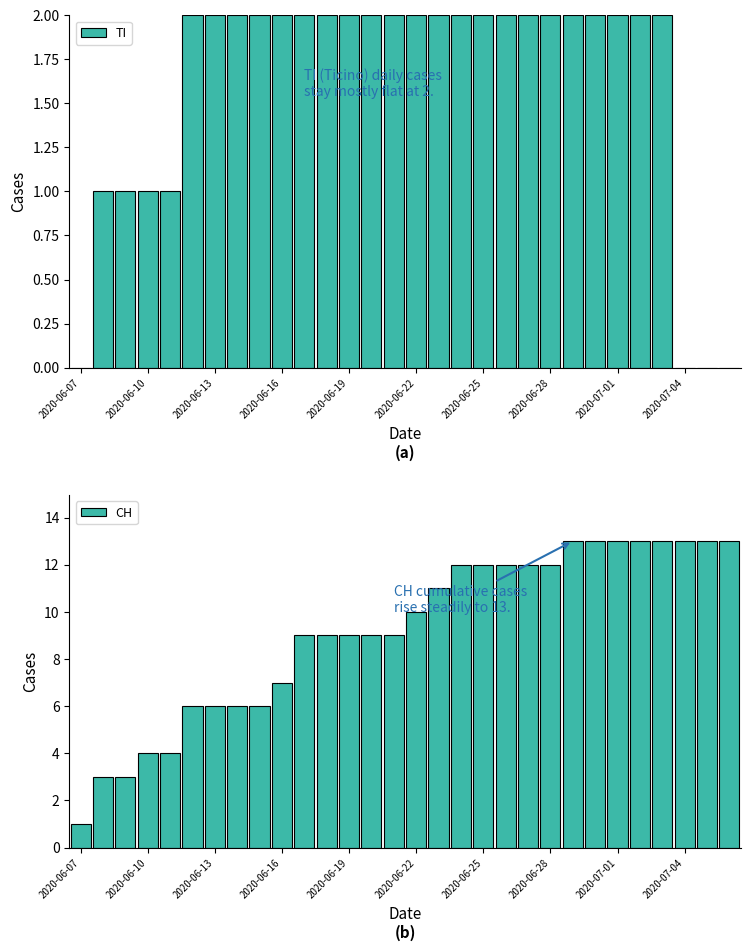

What is the sum of the CH values at 2020-06-19 and 2020-06-10?

13